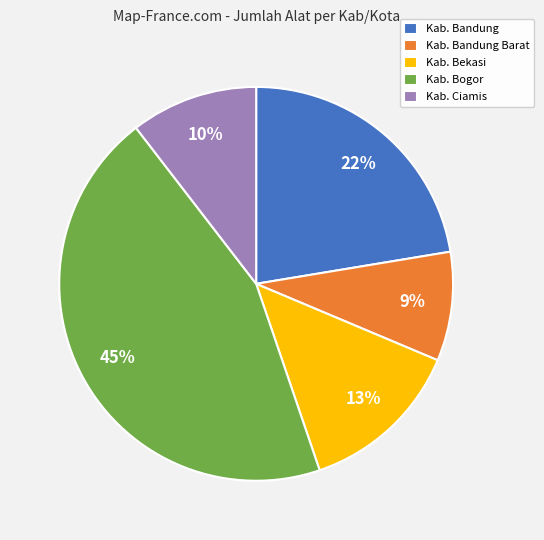

Do Kab. Bandung Barat and Kab. Bandung together represent more than half of the pie?

No